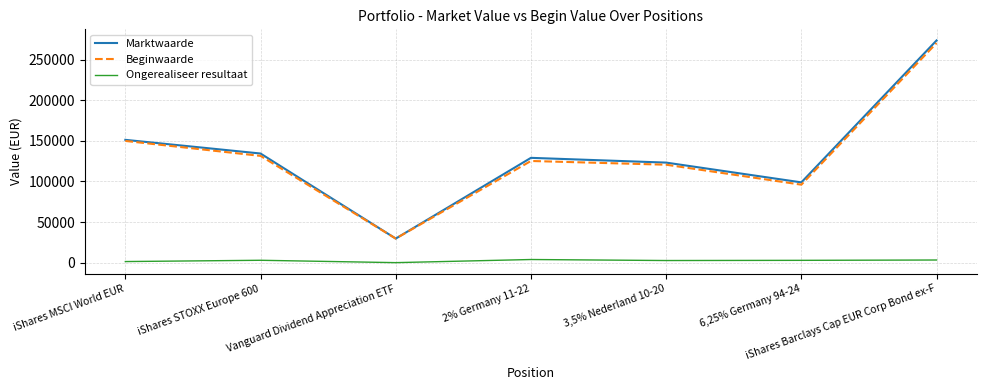

True or false: Ongerealiseer resultaat has more than 0 points higher than both neighbors.

True